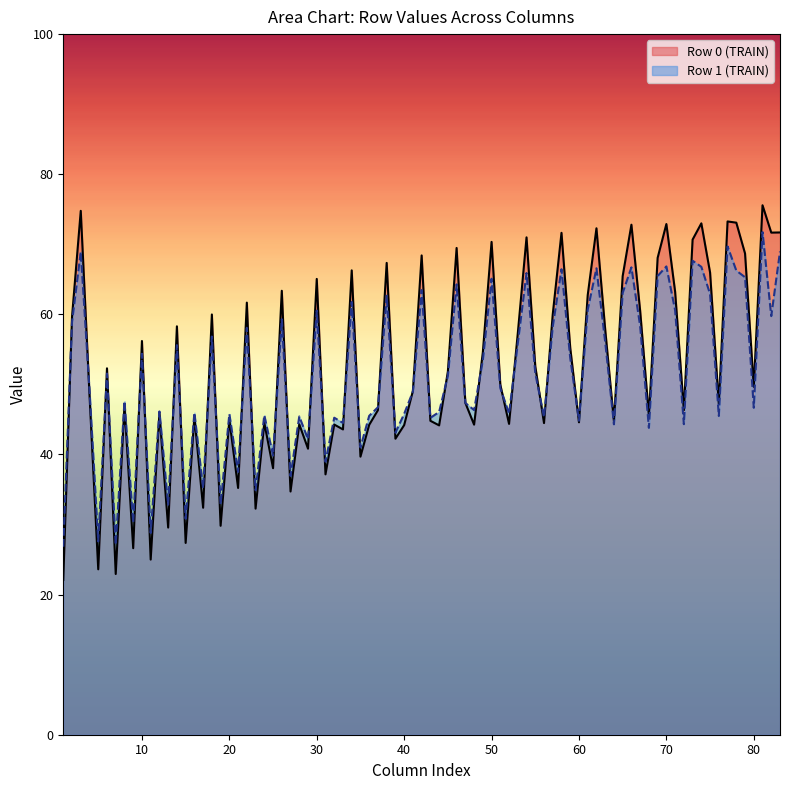

Which series has the largest total across all categories?

Row 0 (TRAIN)